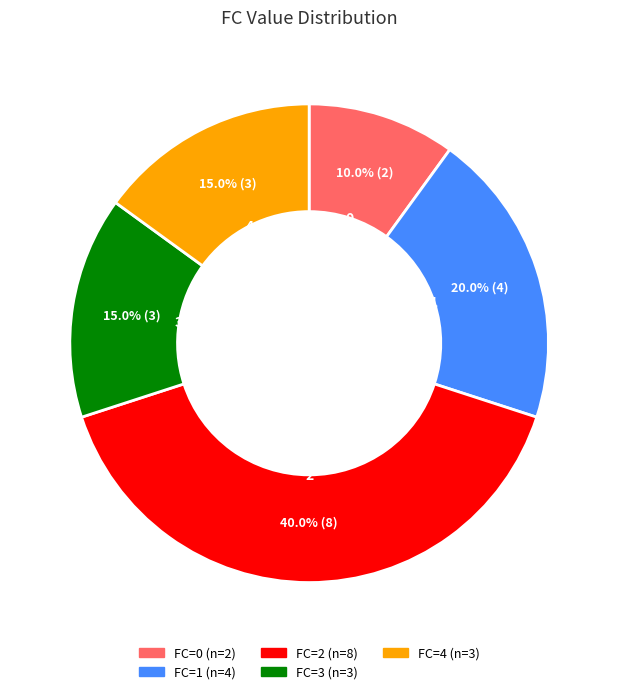

Approximately how many times larger is the value at 1 compared to 0?

2.0